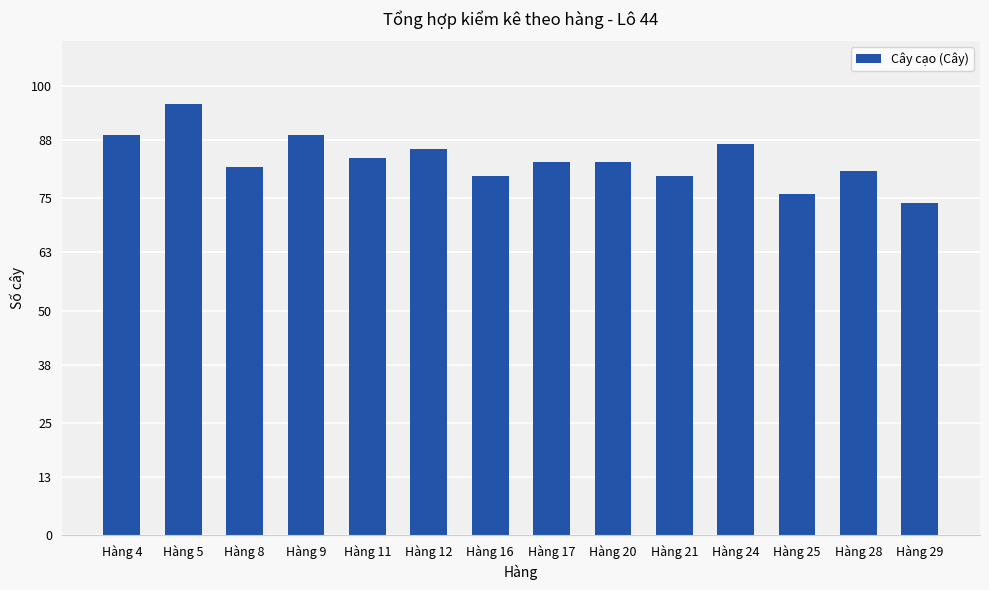

What is the difference between the maximum and minimum values?

22